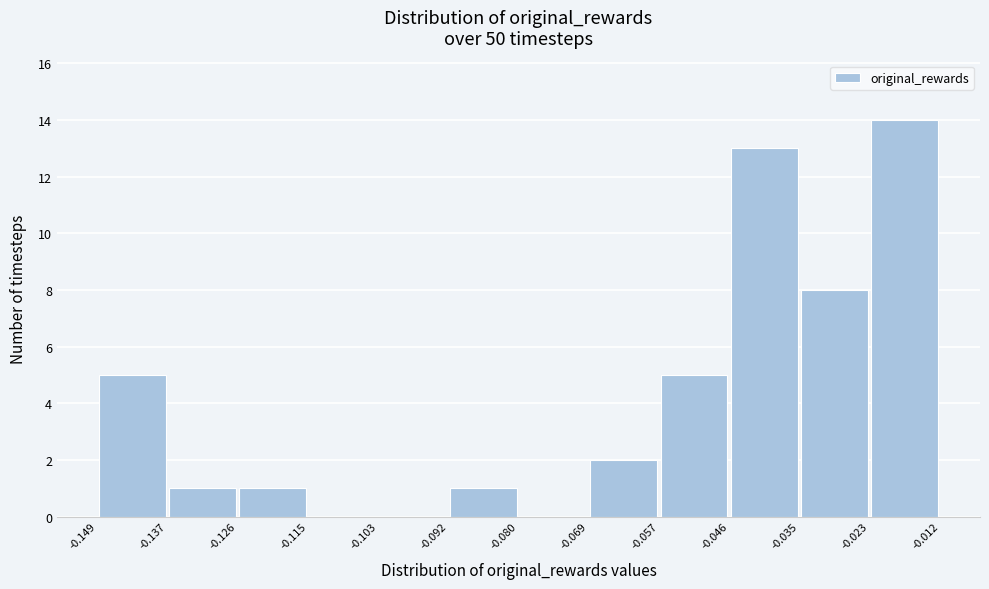

Which range on the x-axis has the tallest bar?

-0.023 to -0.012